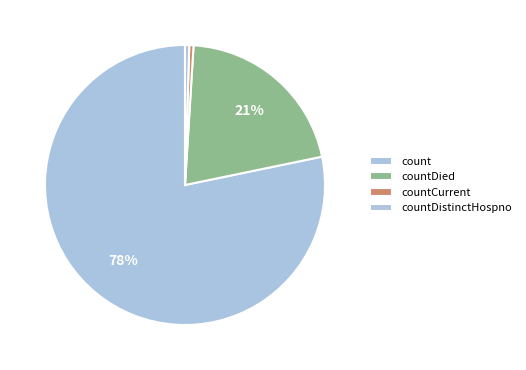

Which category has the biggest portion of the pie?

count